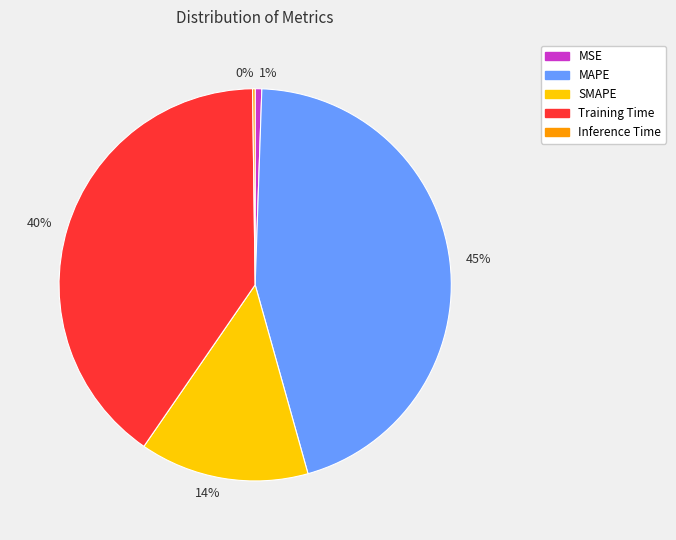

Is it true that SMAPE is 14% of the pie?

True